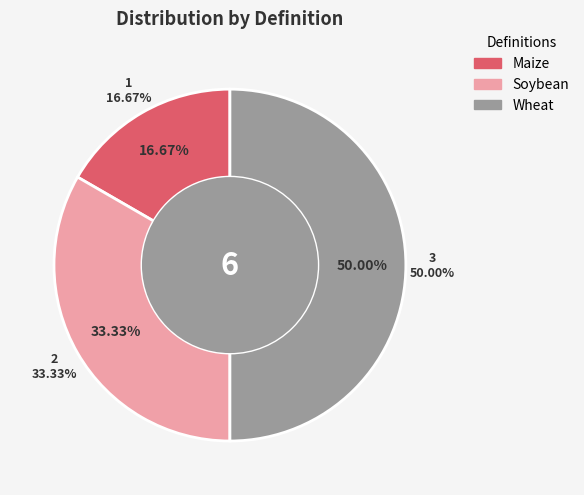

Is it true that Soybean is 33% of the pie?

True